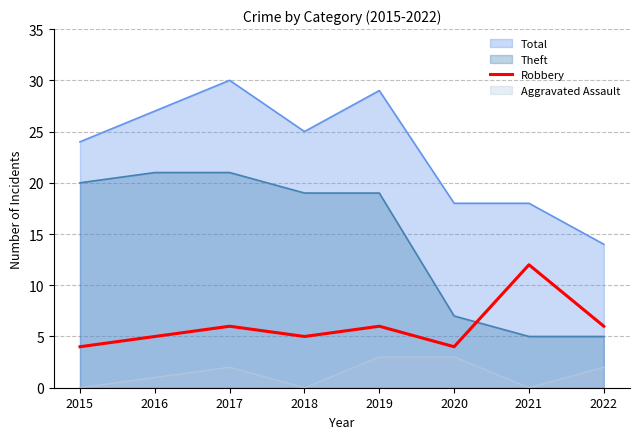

Is it true that the value at 2016 is 7?

False